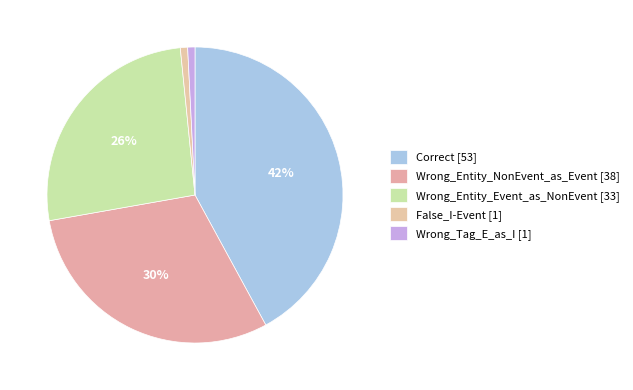

What percentage is the False_I-Event slice, to the nearest percent?

1%